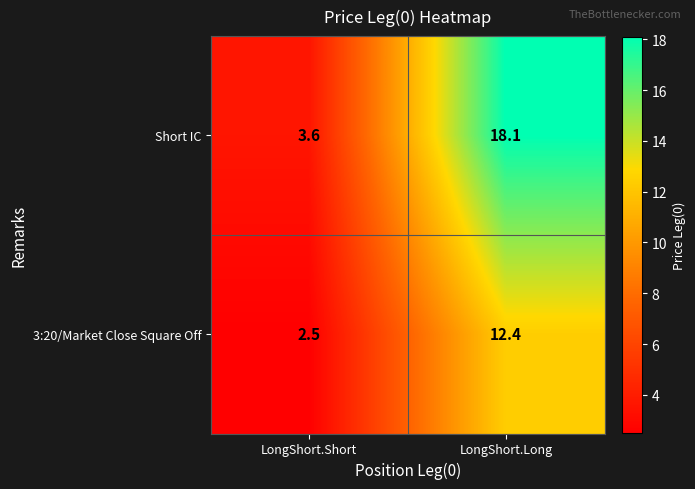

At LongShort.Short, list the series in order from largest to smallest.

Short IC, 3:20/Market Close Square Off